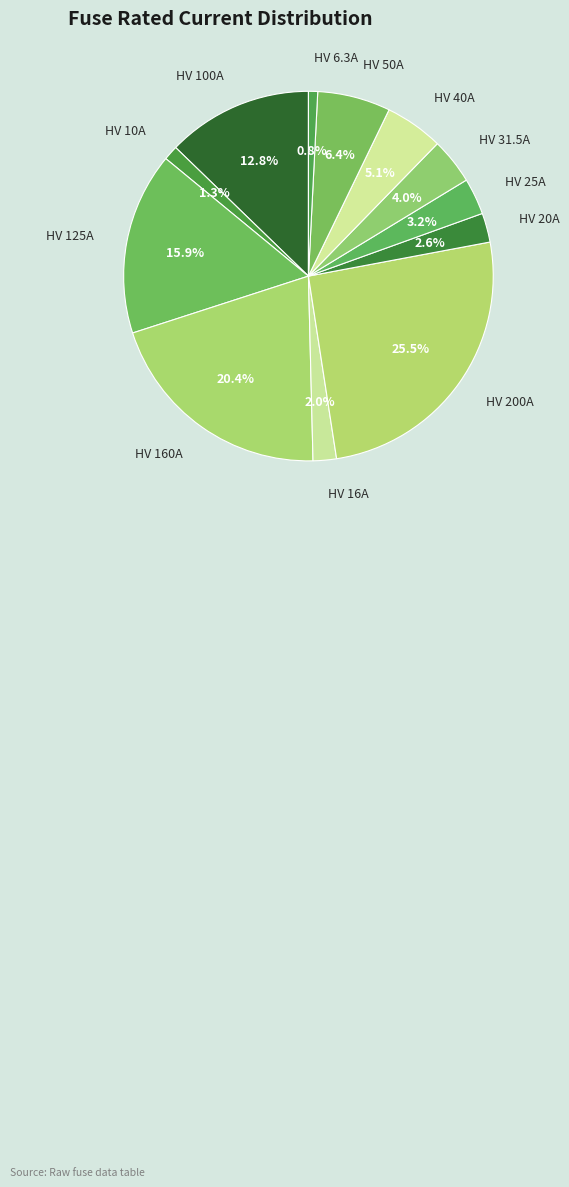

What is the largest slice in the pie chart?

HV 200A